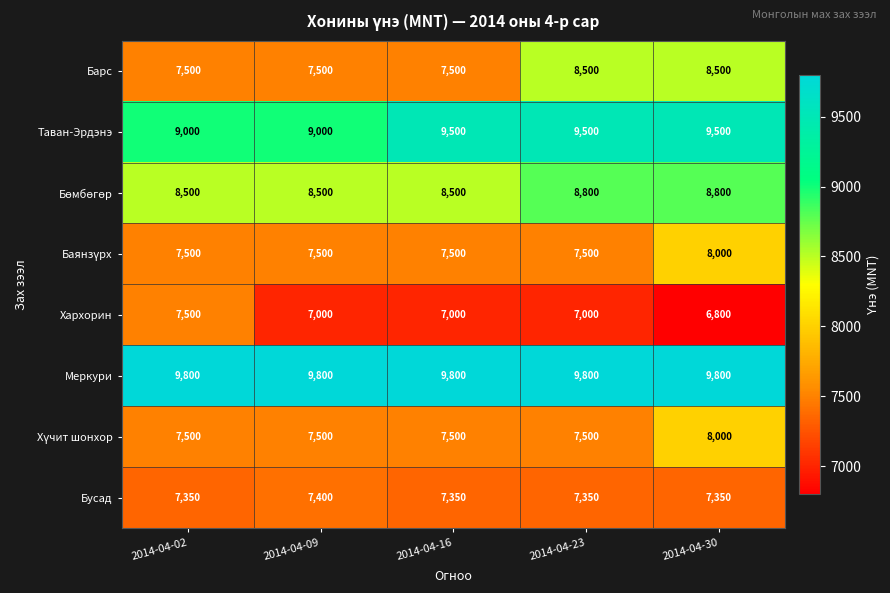

What is the difference between the highest and lowest values at 2014-04-30?

3000